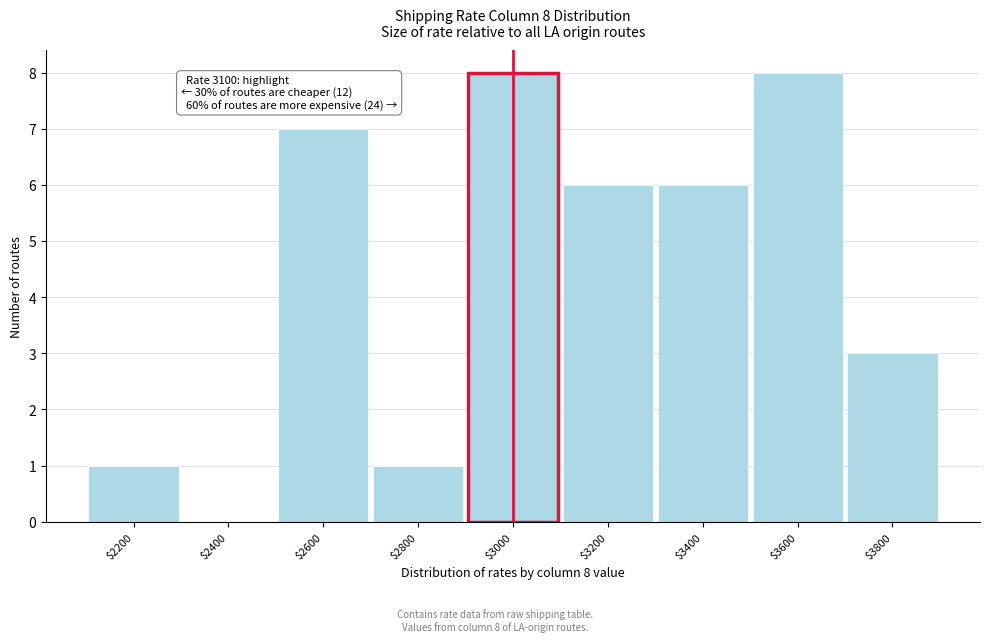

What is the maximum value shown in the chart?

8